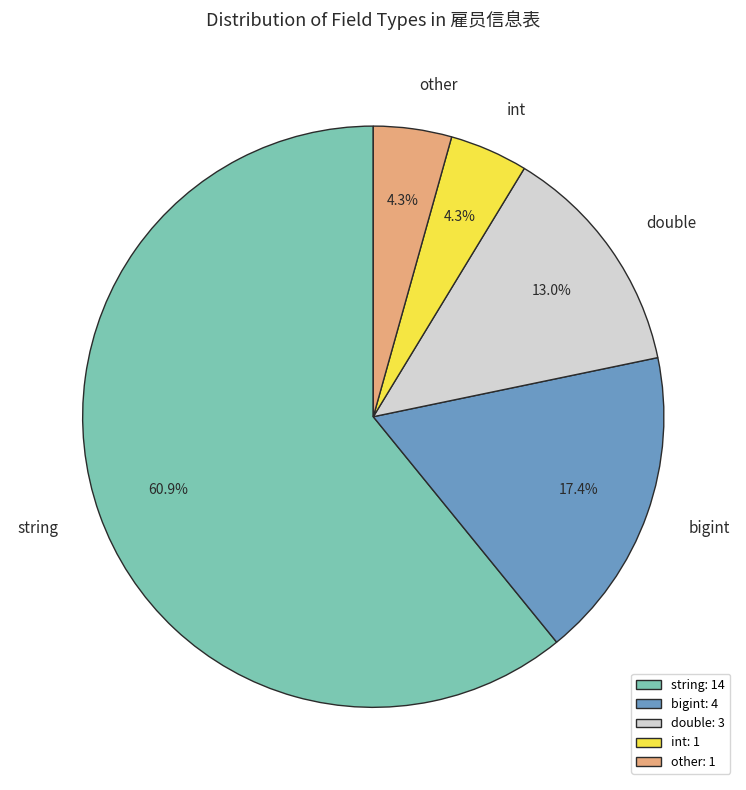

Does any single category account for the majority?

Yes